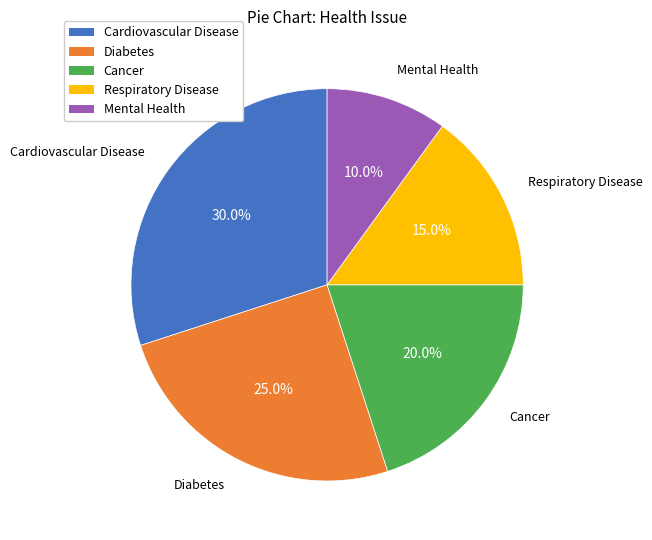

What is the smallest slice in the pie chart?

Mental Health